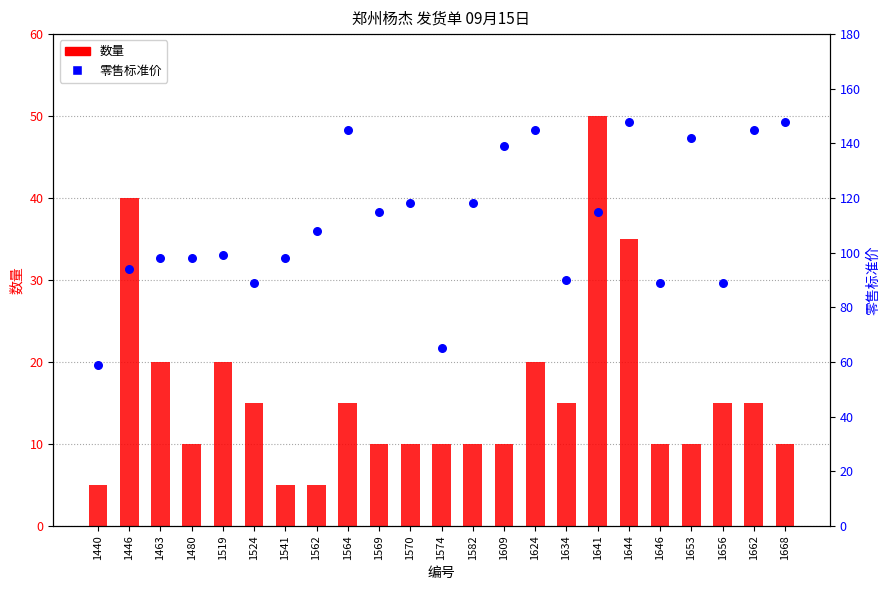

Which series reaches the minimum Y coordinate?

数量